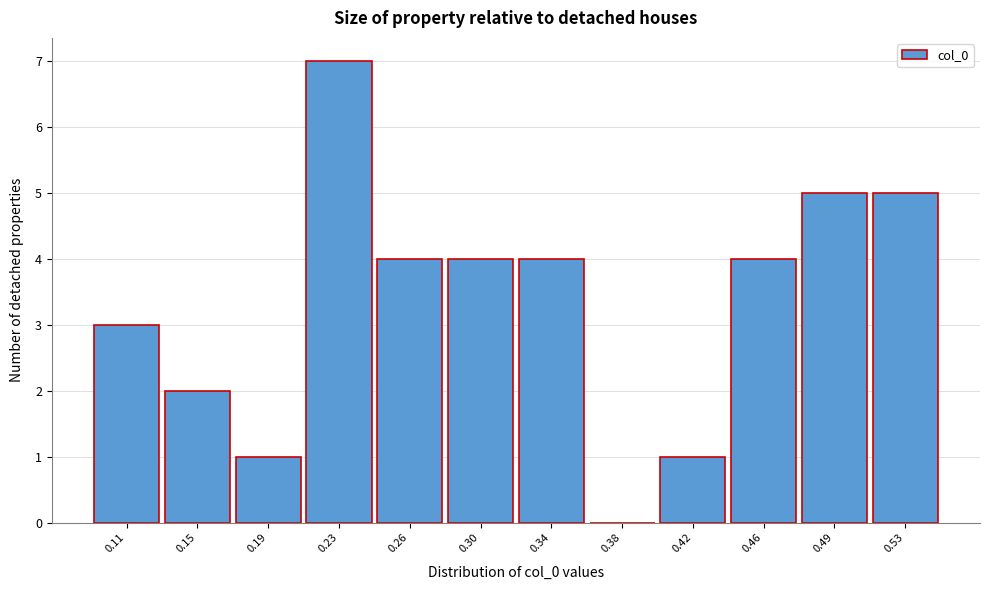

Reading left to right, what are all the values shown in this chart?

0.11=3	0.15=2	0.19=1	0.23=7	0.26=4	0.30=4	0.34=4	0.38=0	0.42=1	0.46=4	0.49=5	0.53=5